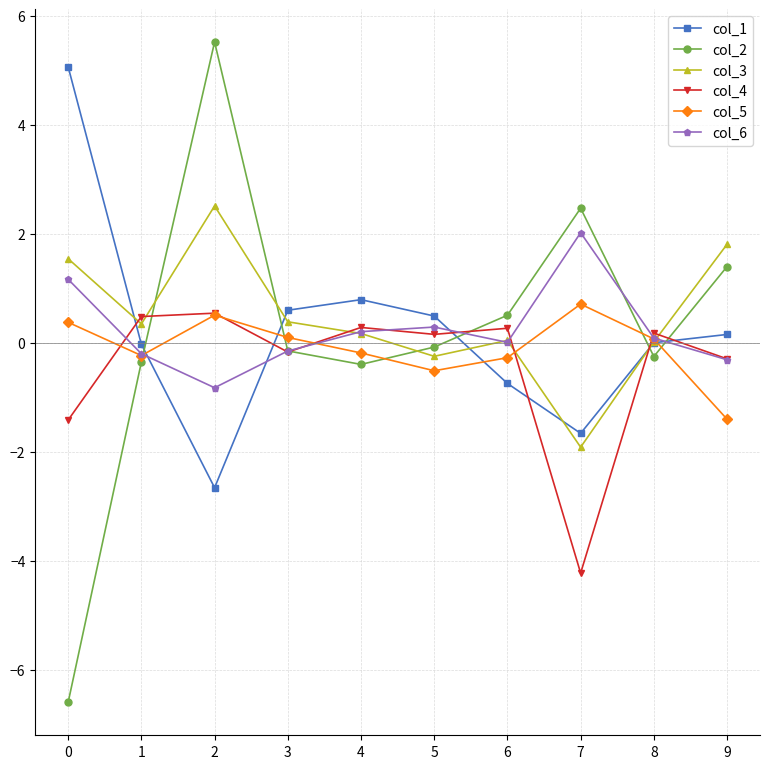

How many categories are shown in the chart?

10